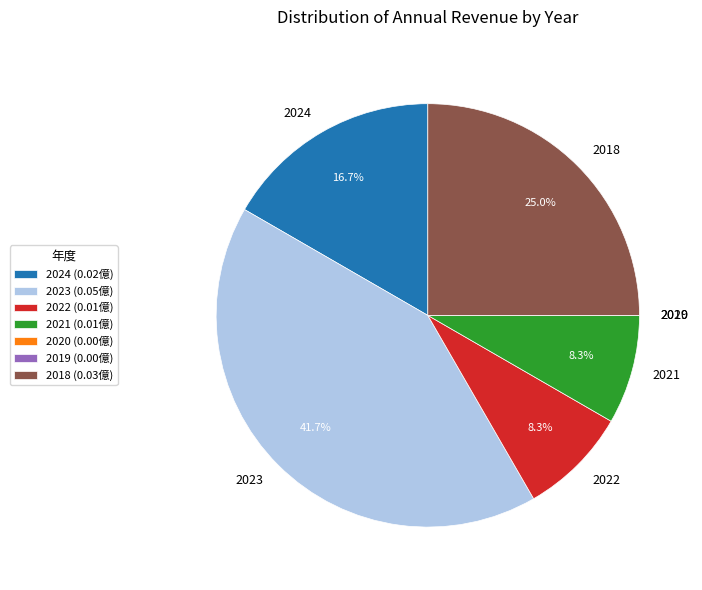

Which has a higher value, 2024 or 2021?

2024